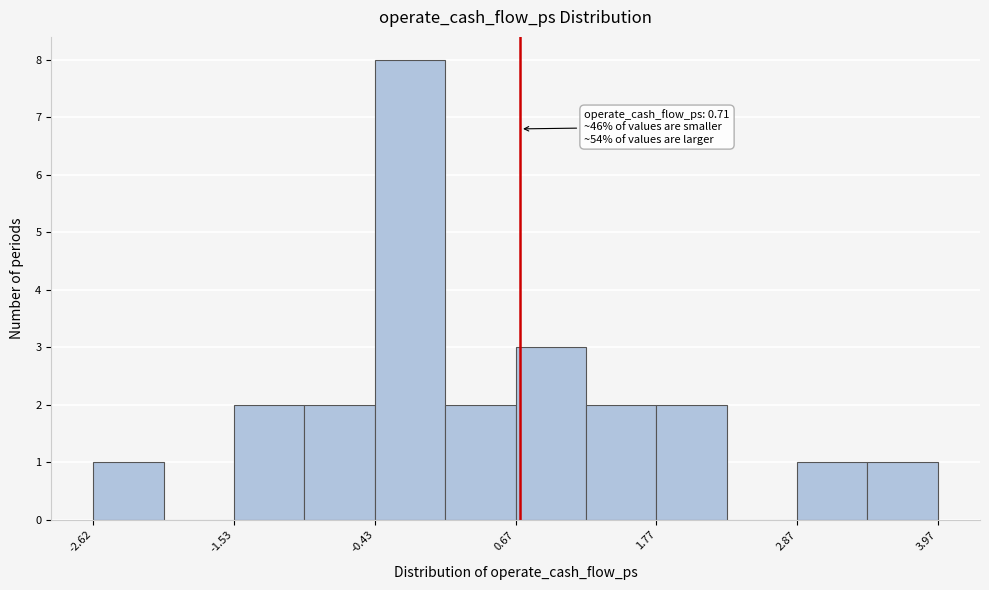

Read against the x-axis, roughly where is the centre of the tallest bar?

-0.2